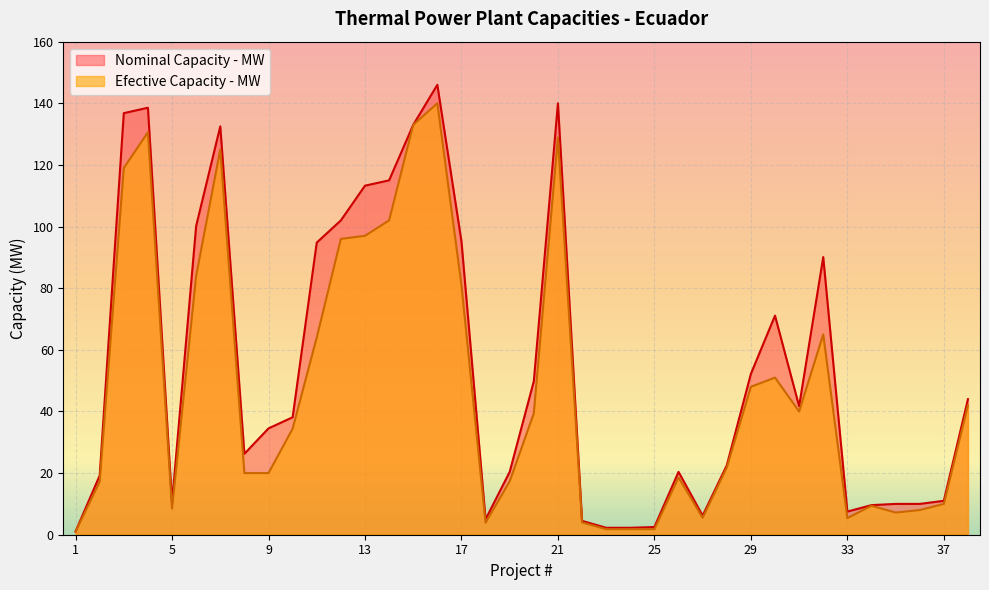

The Nominal Capacity - MW series shows 3.7 at 27. True or false?

False